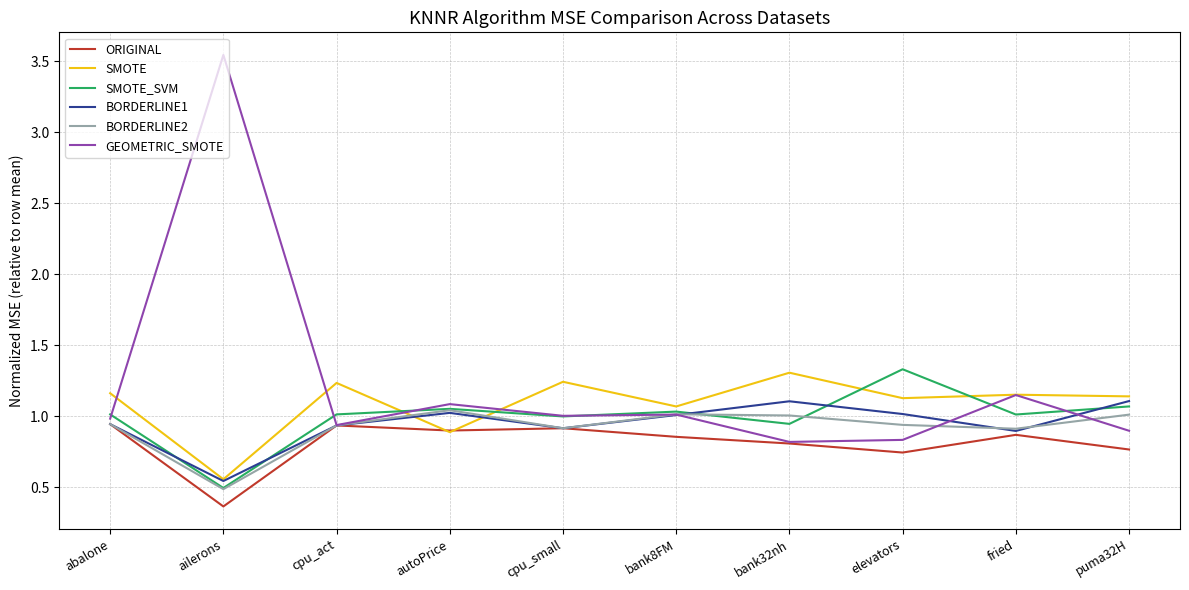

What is the difference between the GEOMETRIC_SMOTE values at puma32H and elevators?

0.1